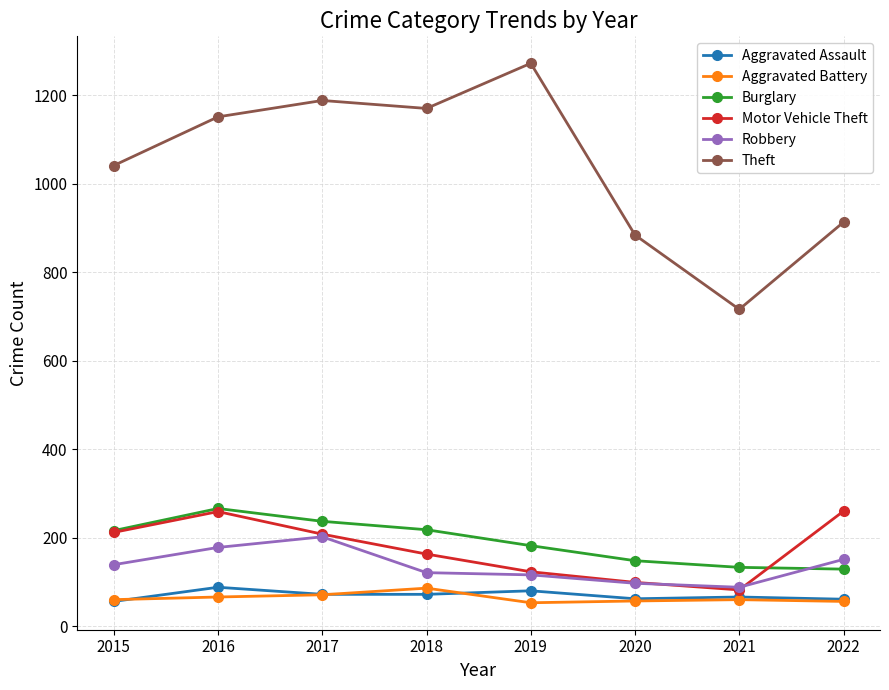

What is the spread (max minus min) of values at 2017?

1117